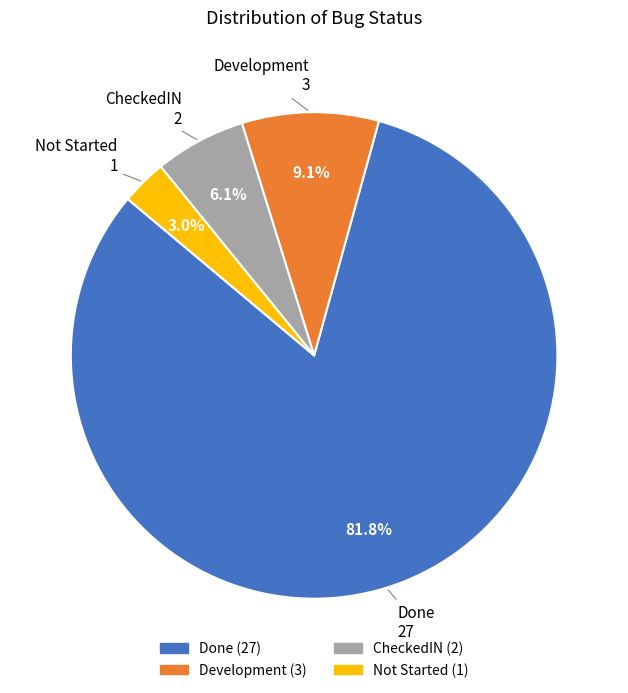

To the nearest percent, what is the difference between the Development and Done slice percentages?

73%